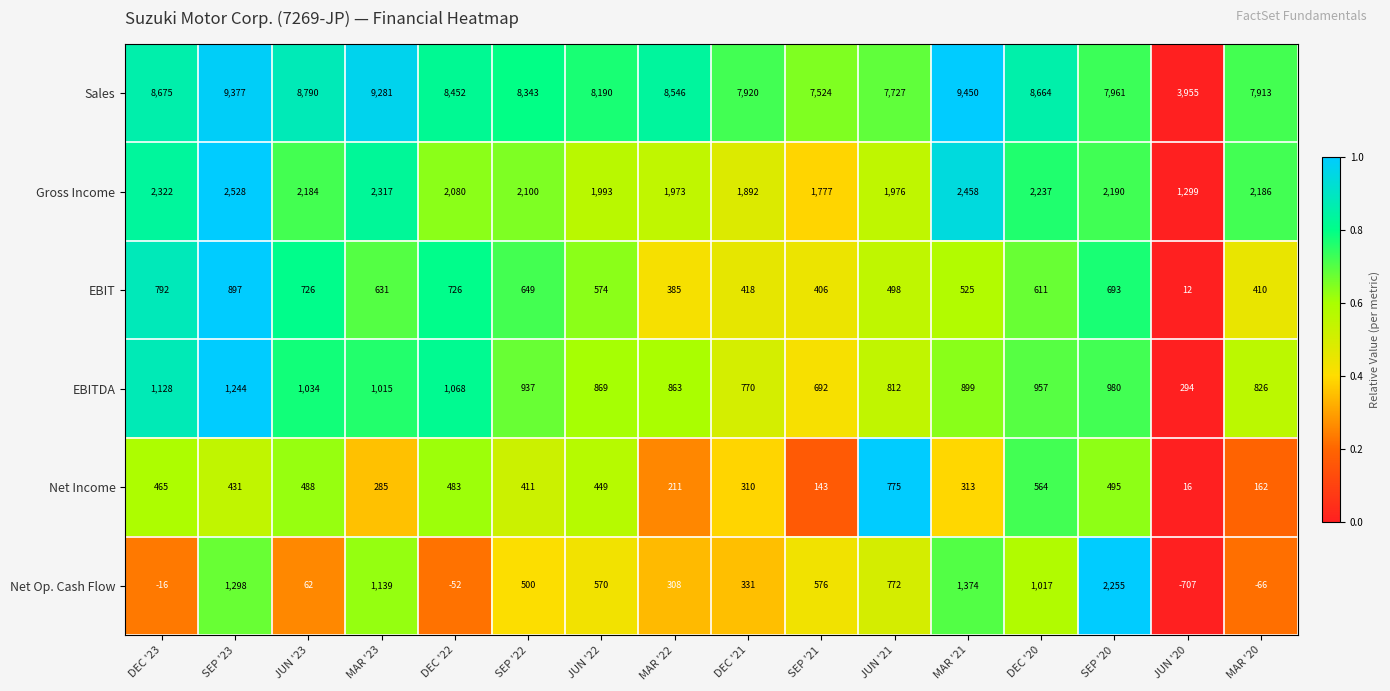

Is it true that EBITDA equals 957 at DEC '20?

True